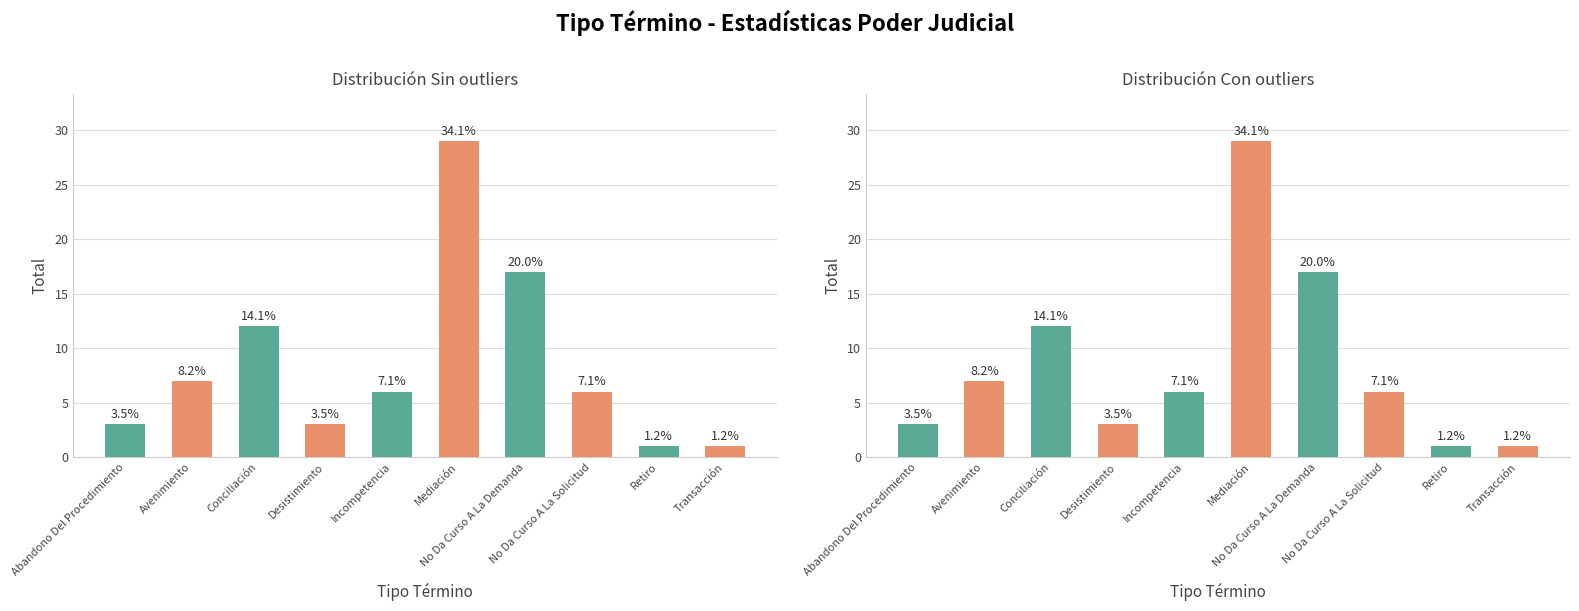

What is the label of the 5th bar from the right?

Mediación